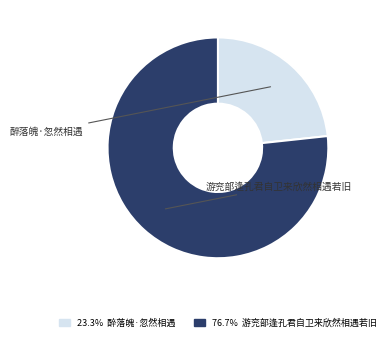

Is there any slice that represents more than half of the pie?

Yes